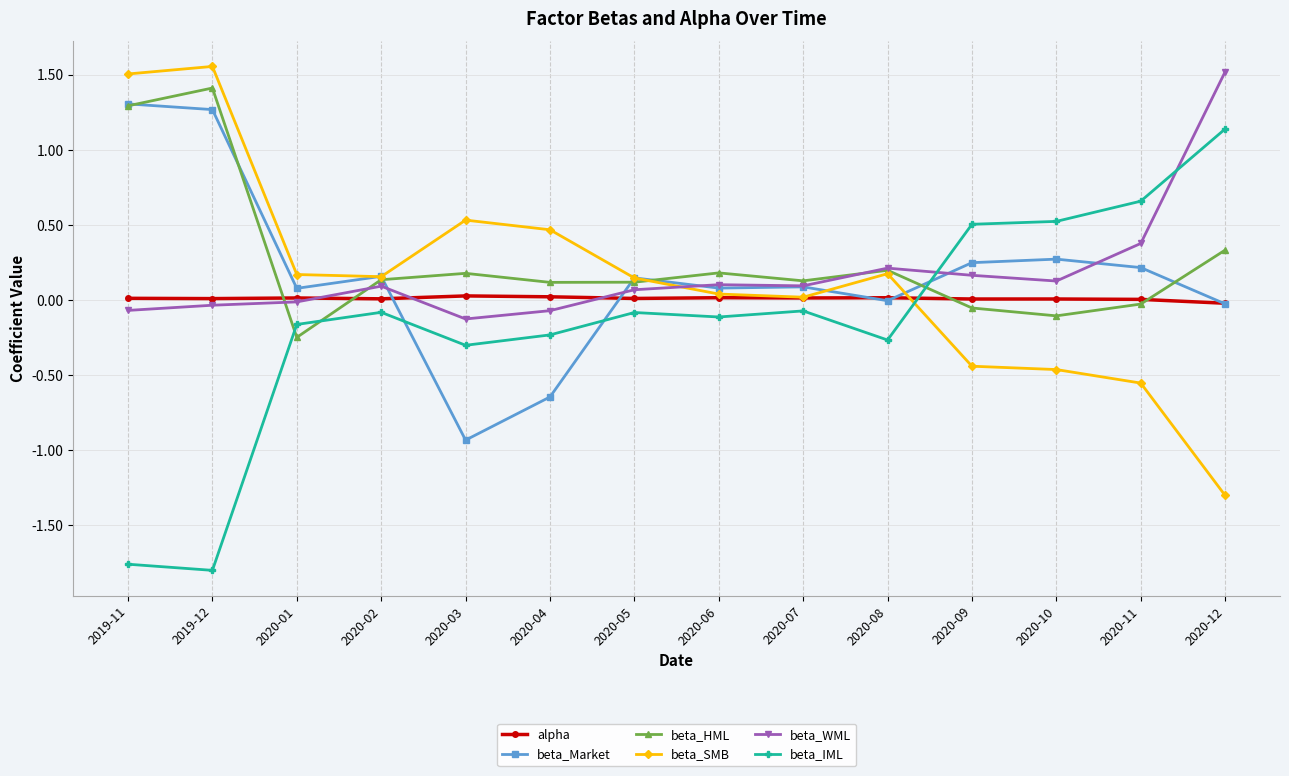

The beta_HML series shows -0.4 at 2020-01. True or false?

False